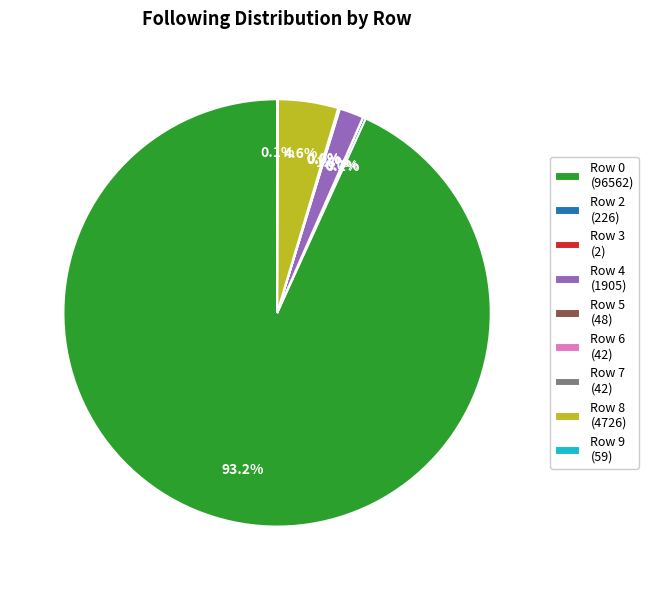

Is there a majority slice in this chart?

Yes